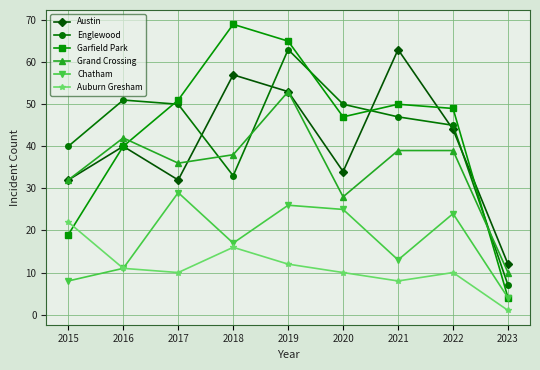

What is the sum of the Grand Crossing values at 2019 and 2021?

92